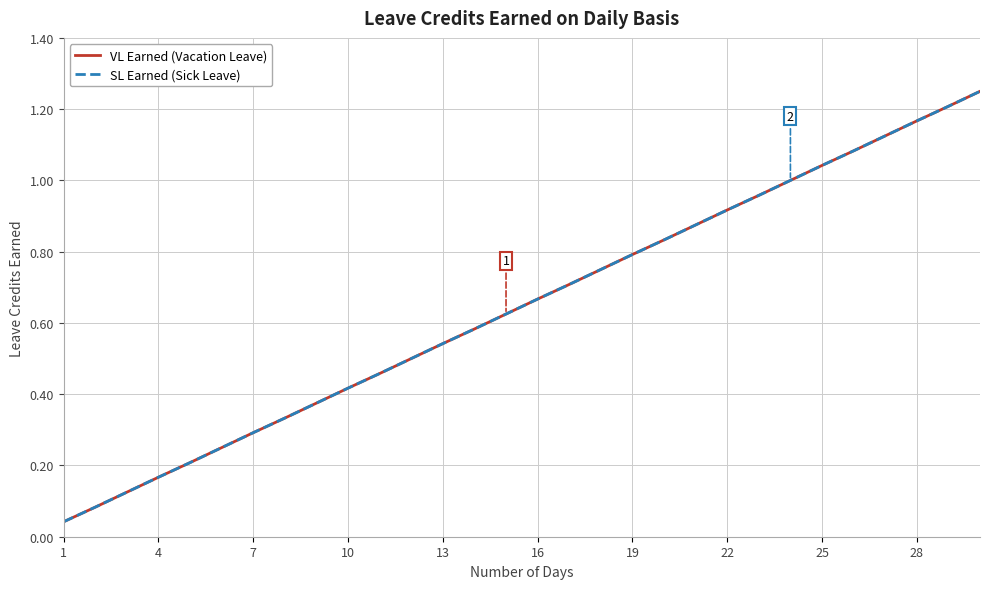

At how many categories does at least one series exceed 0?

30